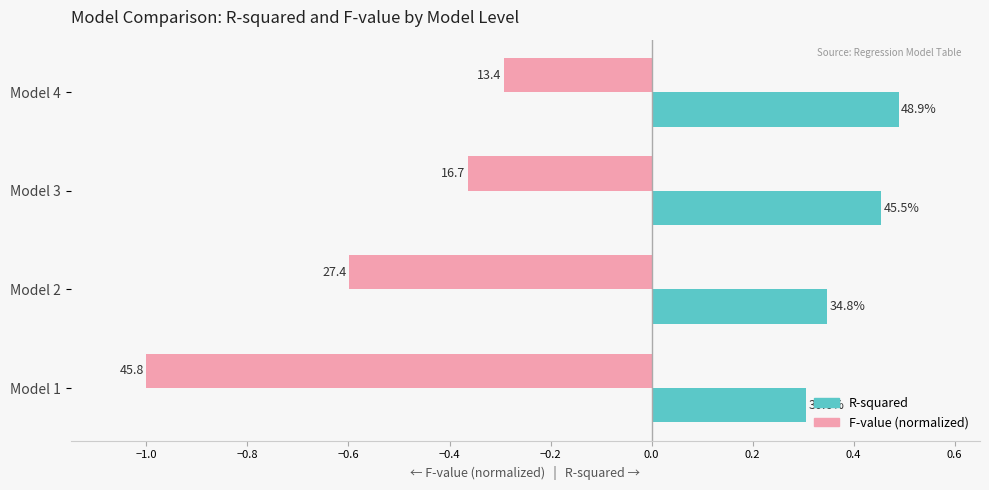

What are all the series names shown in the legend?

R-squared, F-value (normalized)